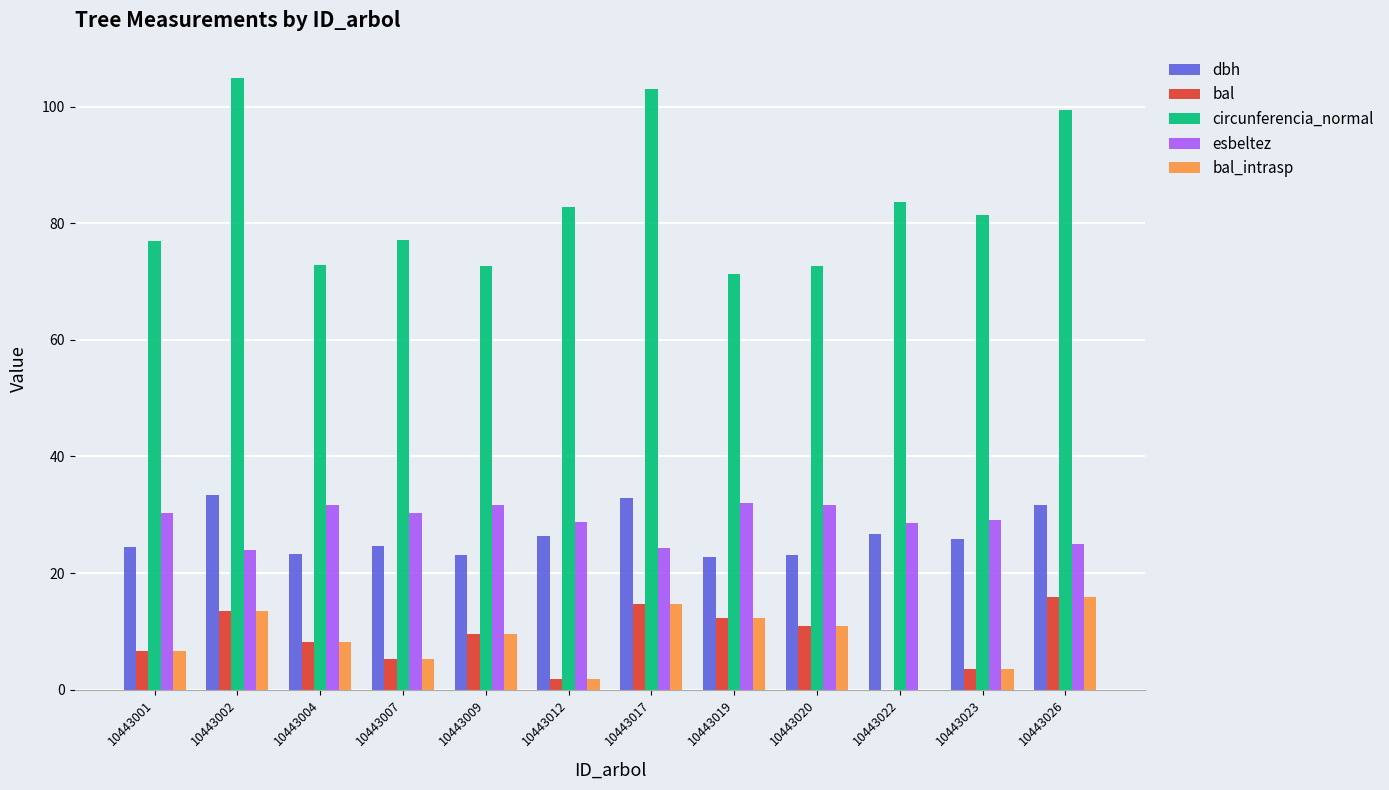

What is the sum of all bal_intrasp values?

102.2